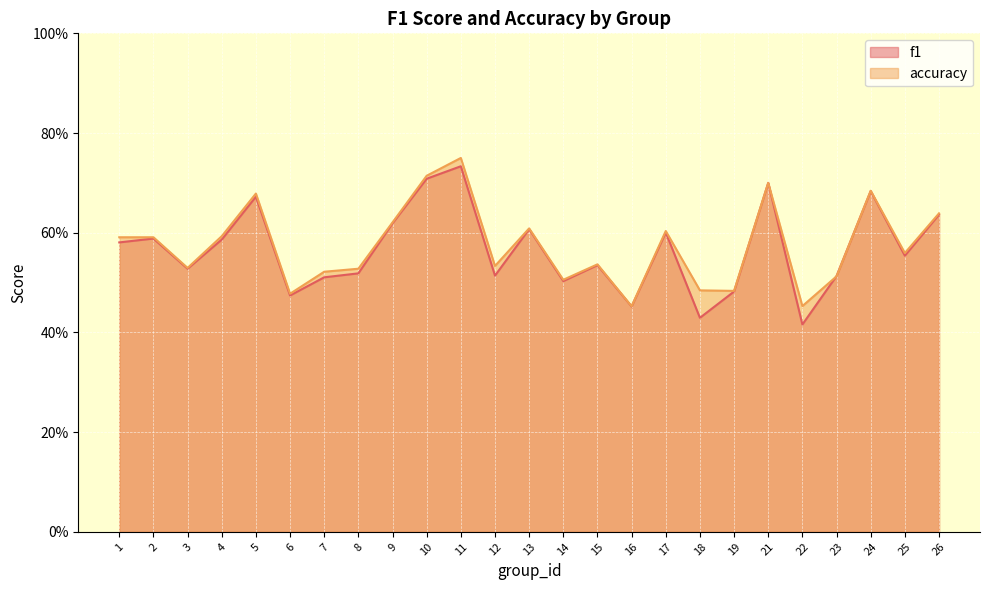

What is the minimum value for accuracy?

0.5